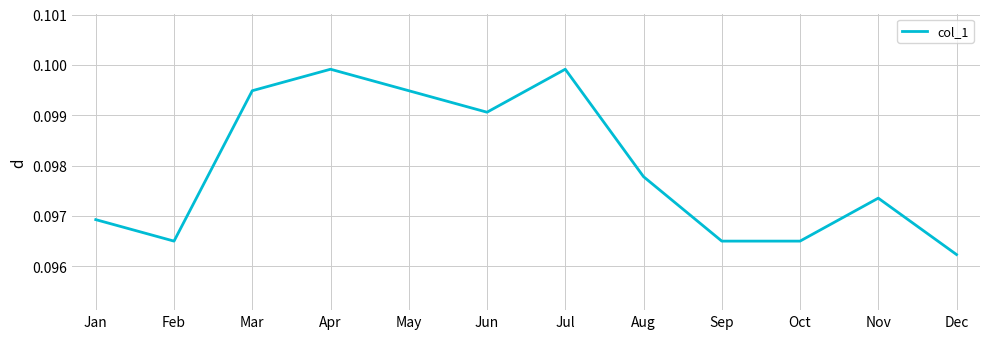

At which category does the chart reach its minimum across all series?

Dec